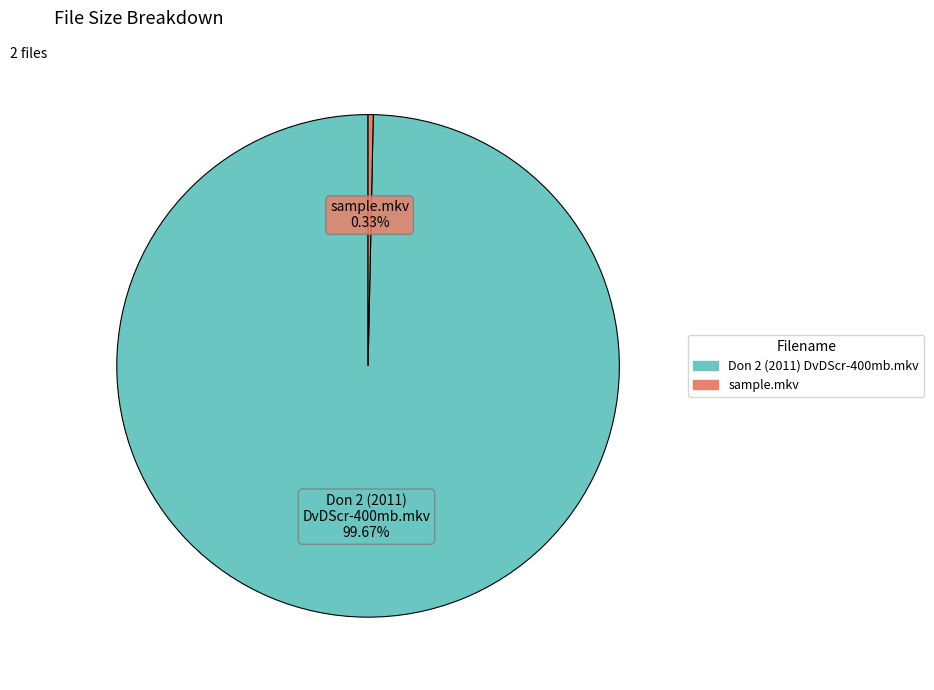

True or false: sample.mkv accounts for 0% of the total.

True